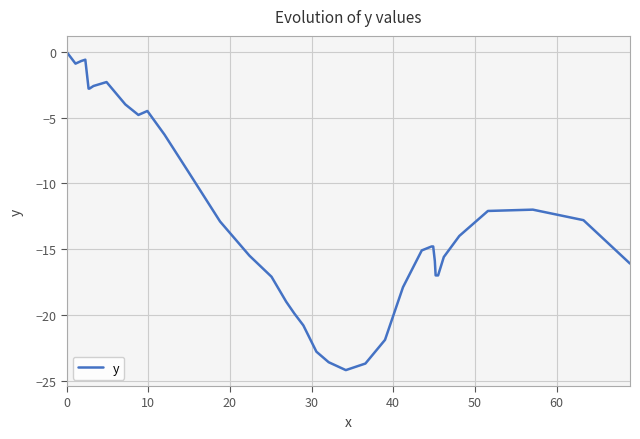

Count the number of data series in this chart.

1